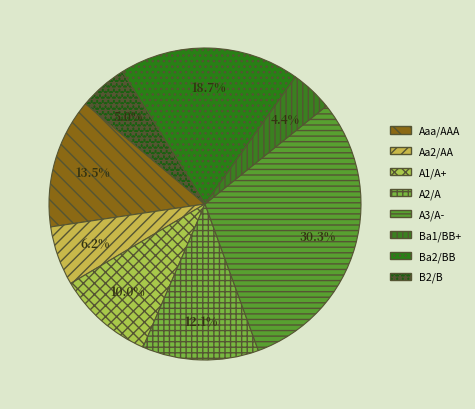

To the nearest percent, what is the combined percentage of Ba1/BB+ and Aa2/AA?

11%